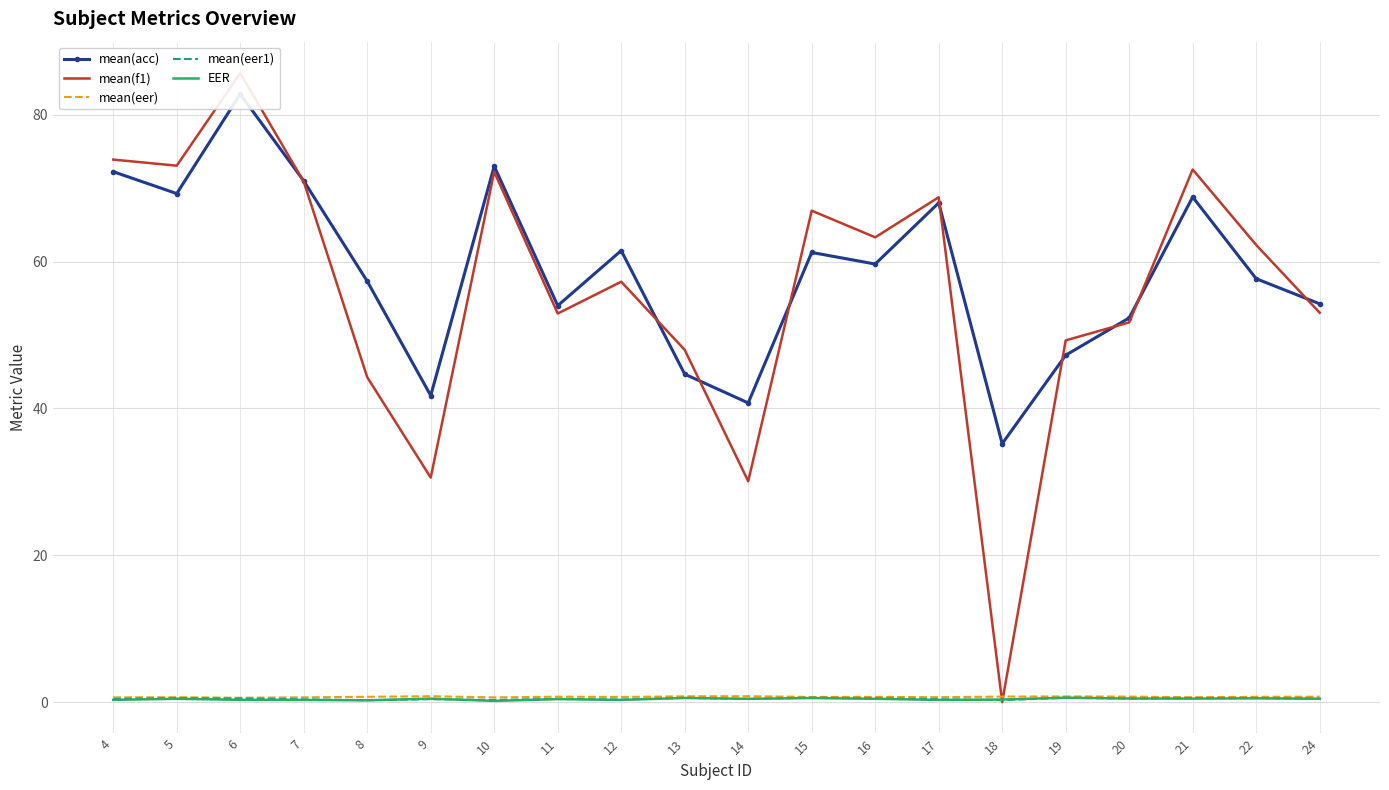

Between 24 and 22, which is larger?

22